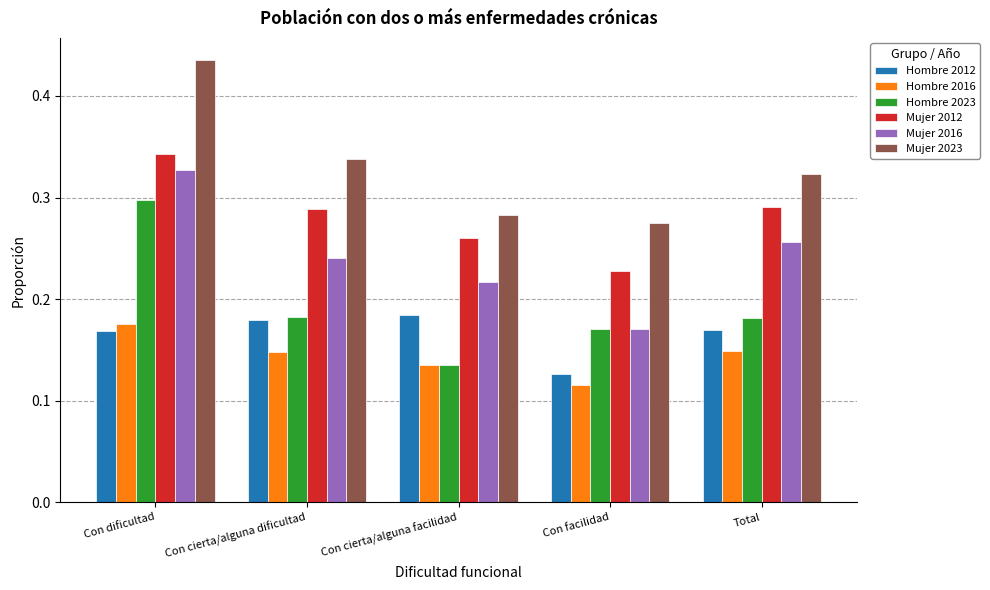

How many Hombre 2012 values are between 0 and 1?

5